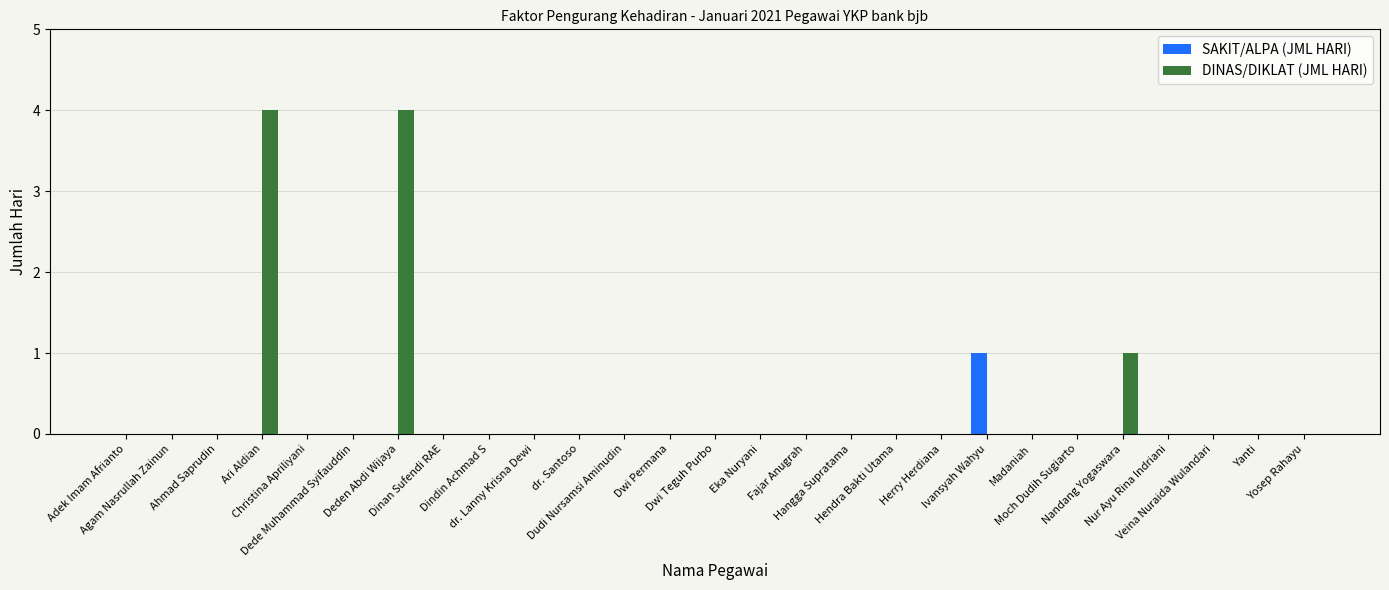

The value of DINAS/DIKLAT (JML HARI) at Christina Apriliyani is 0. True or false?

True